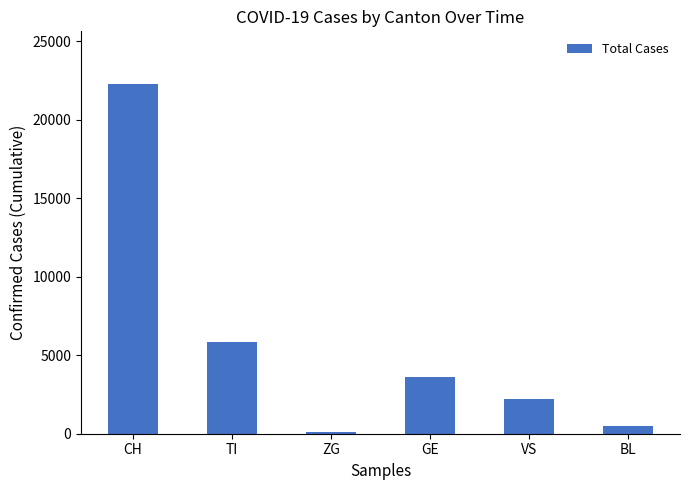

How many series are shown in this chart?

1